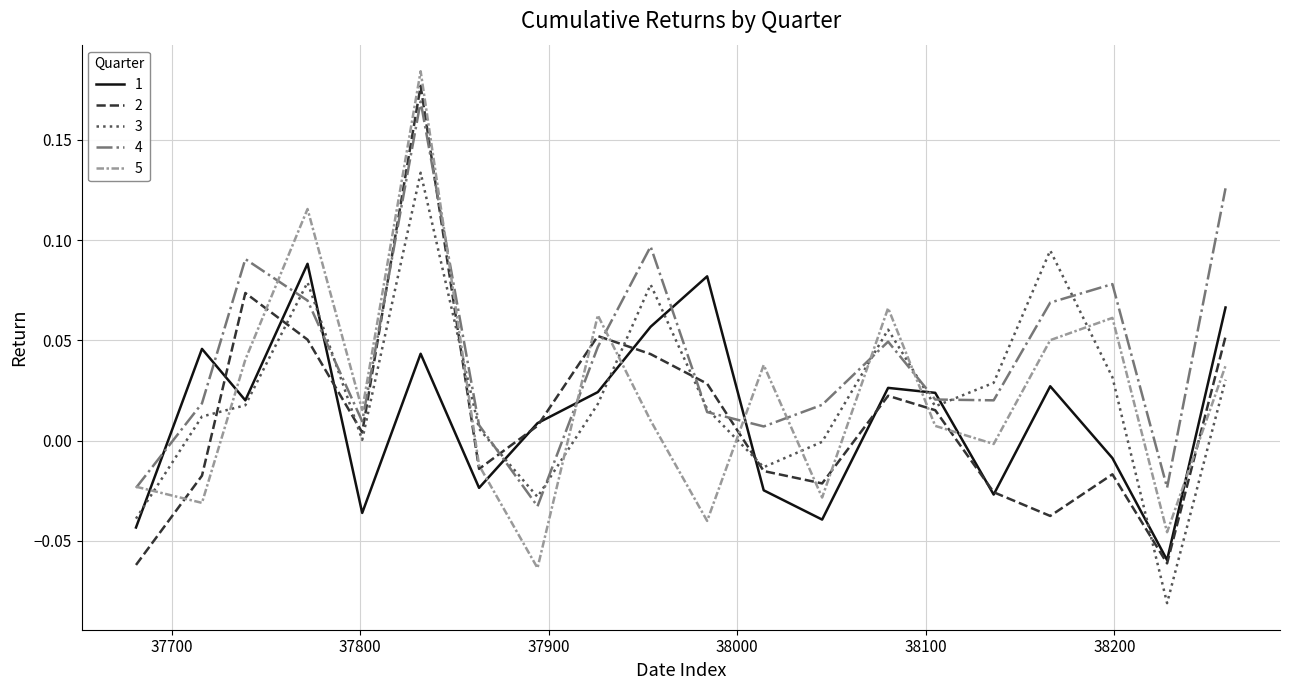

Which series has the largest total across all categories?

4